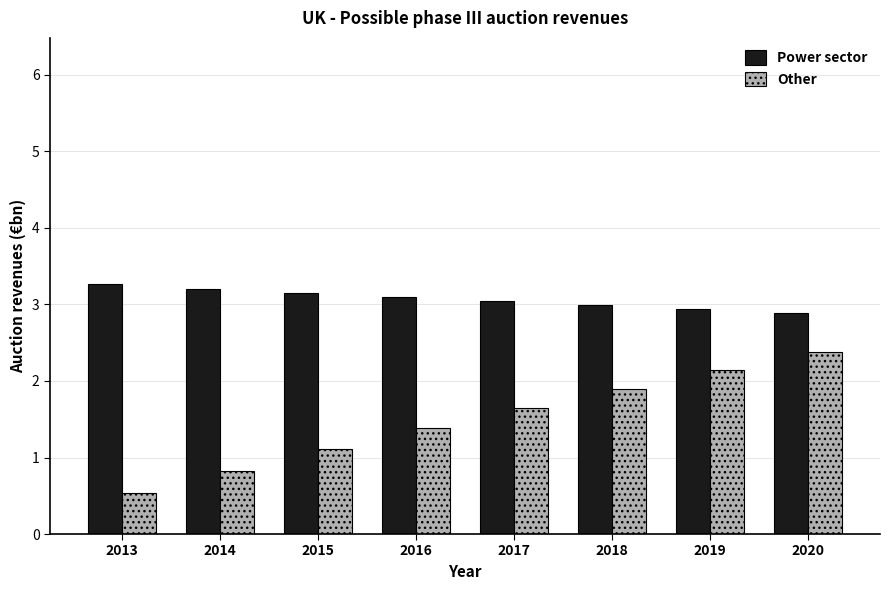

The Other series shows 0.3 at 2013. True or false?

False